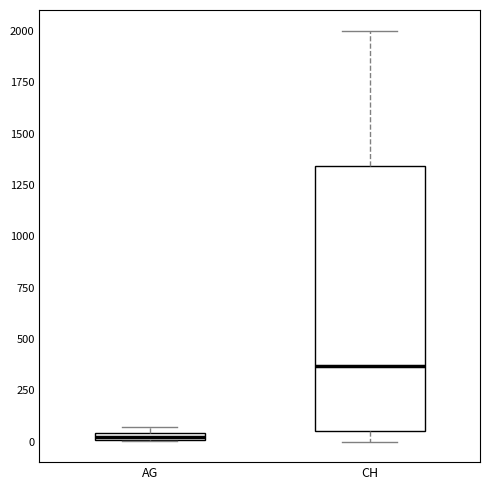

Which box has the lowest median line?

AG